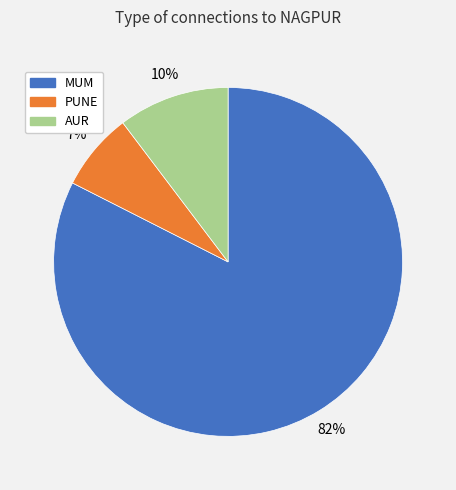

Which slice is the largest?

MUM